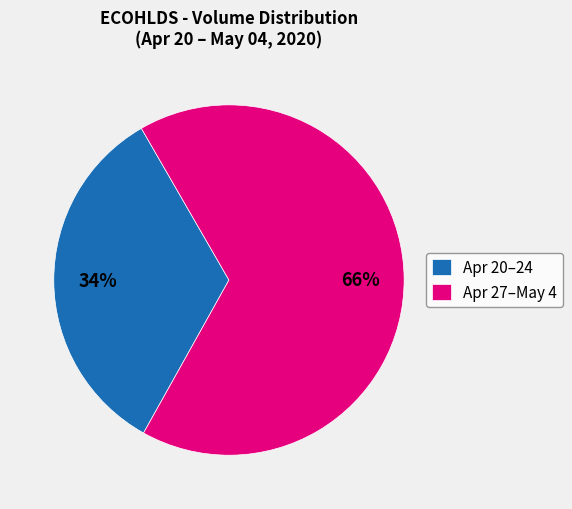

To the nearest percent, what percentage of the pie is Apr 20–24?

34%